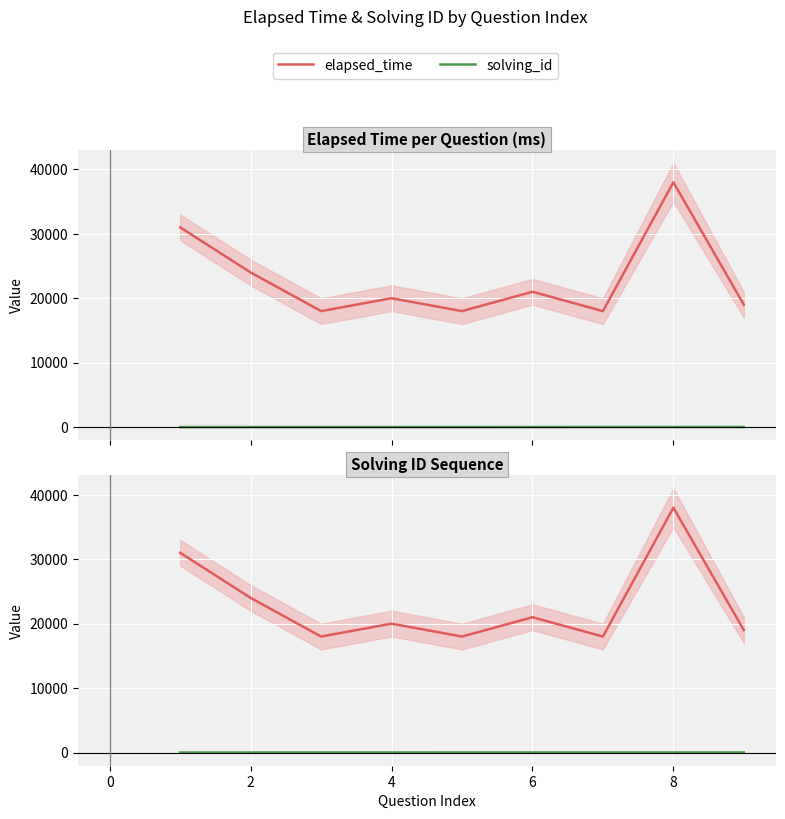

Is it true that elapsed_time equals 15202 at 2?

False